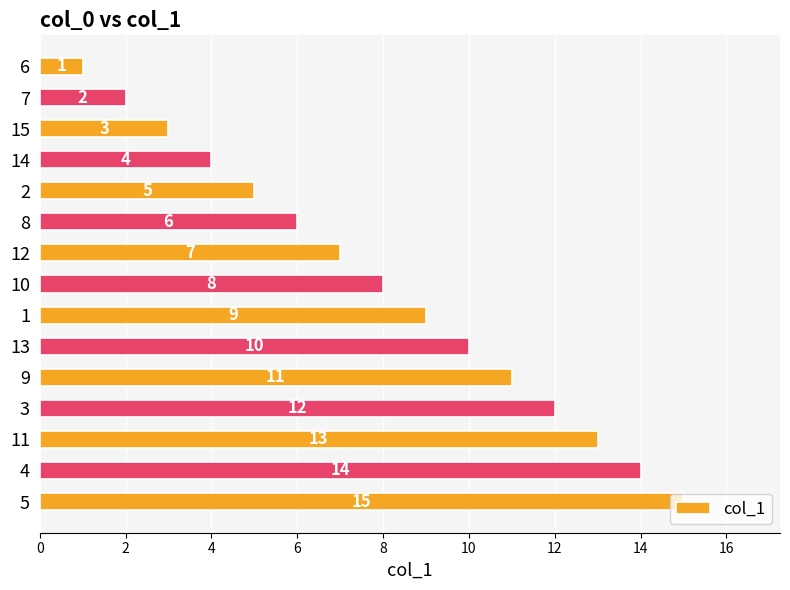

How many data points does each series have?

15